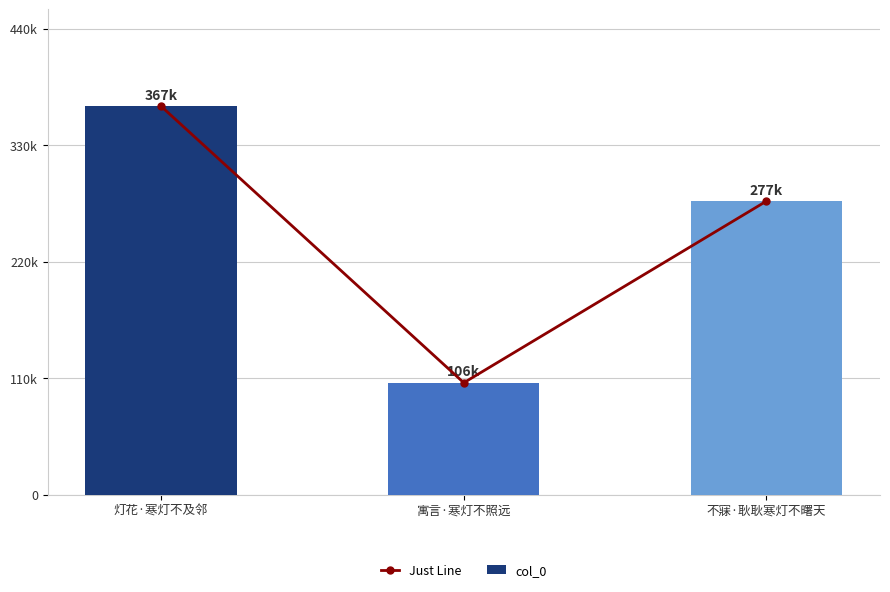

How many groups of bars are there?

3